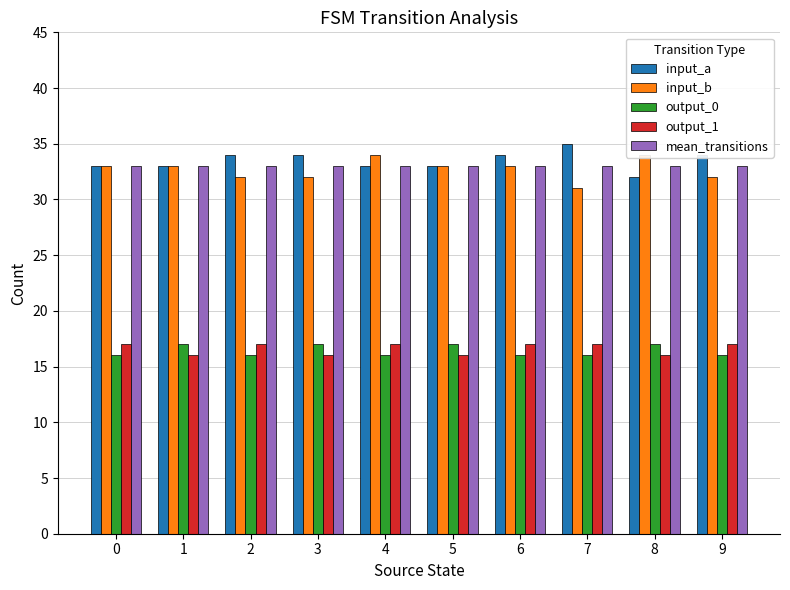

What is the minimum value for output_0?

16